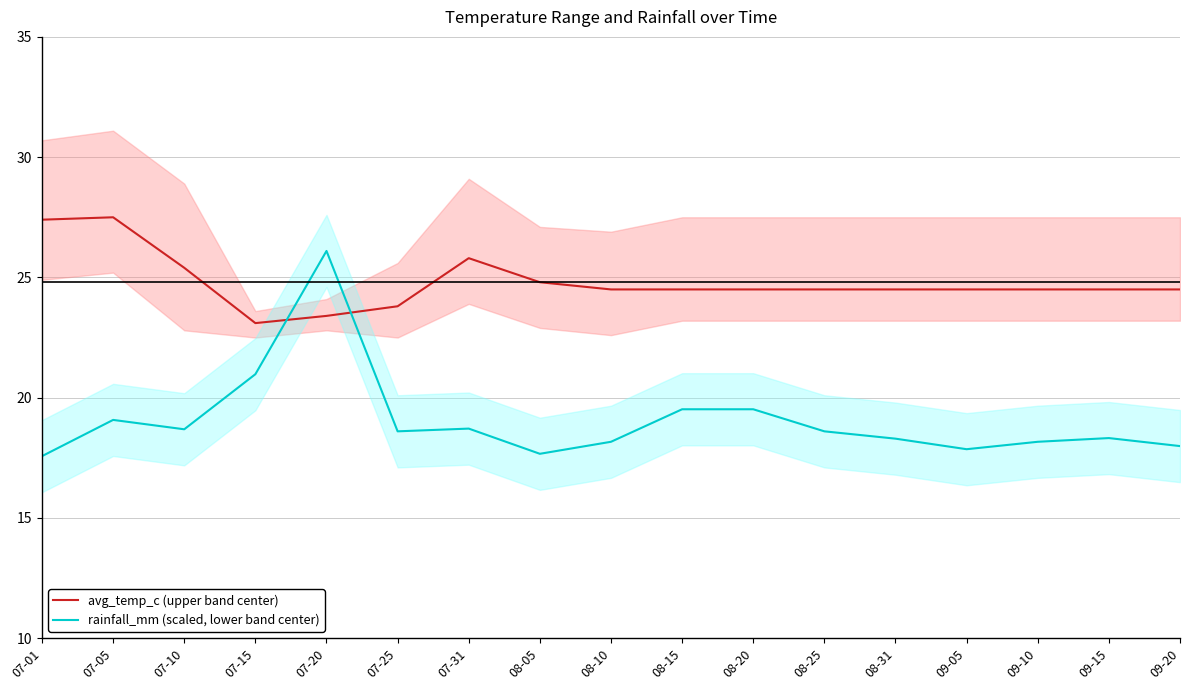

True or false: avg_temp_c (upper band center) has more than 0 points higher than both neighbors.

True